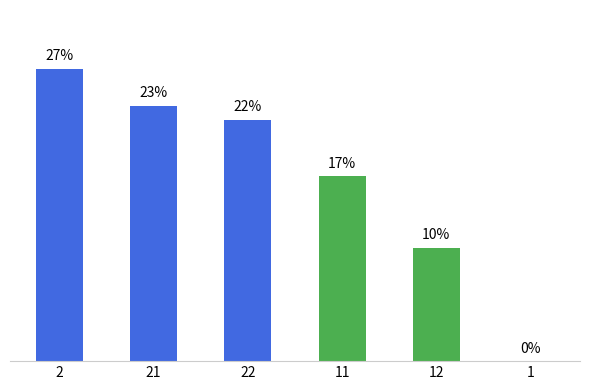

What is the sum of all values?

100.0